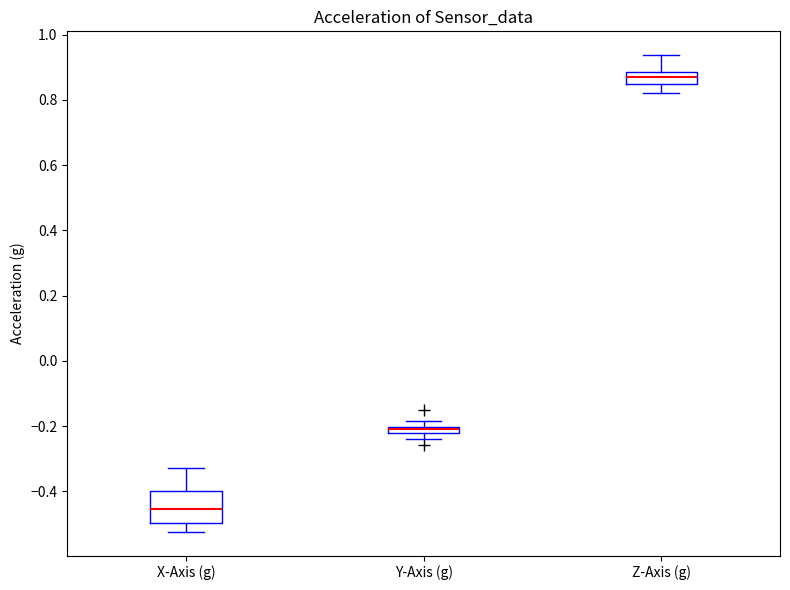

Which box's median line is the lowest?

X-Axis (g)